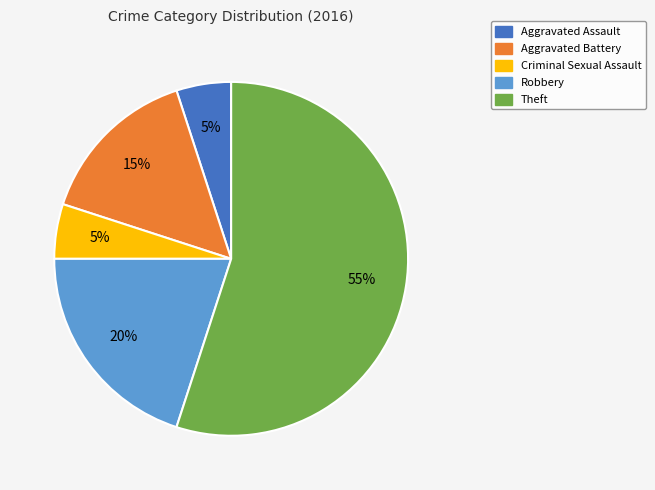

What is the ratio of the value at Robbery to the value at Theft?

0.4